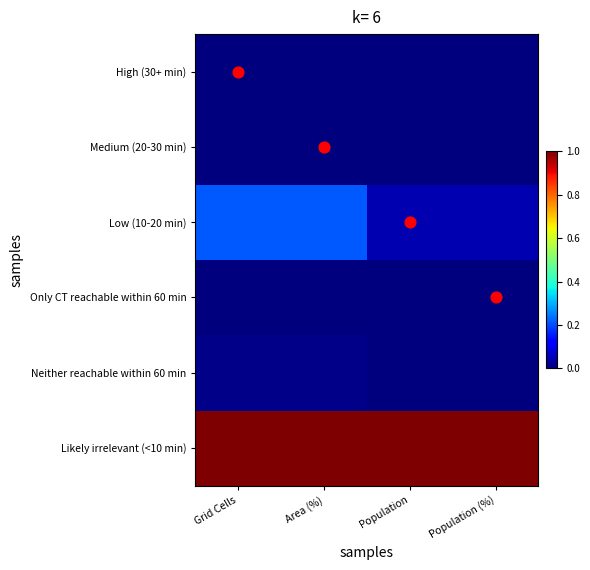

Which series has the widest spread of values?

Low (10-20 min)